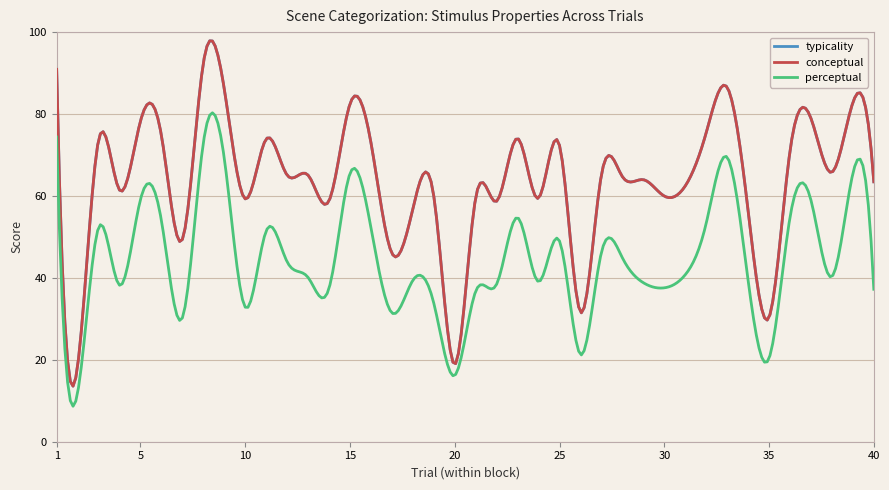

Which series changed the most between 10 and 29?

perceptual